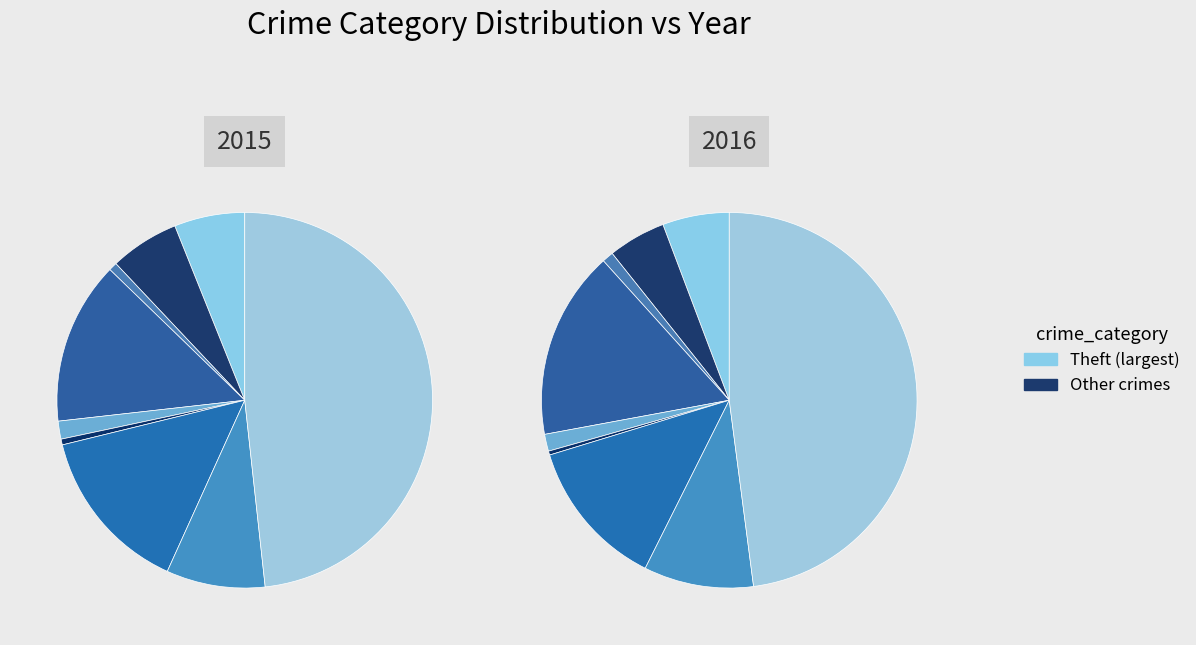

Which series has the widest spread of values?

values_2016